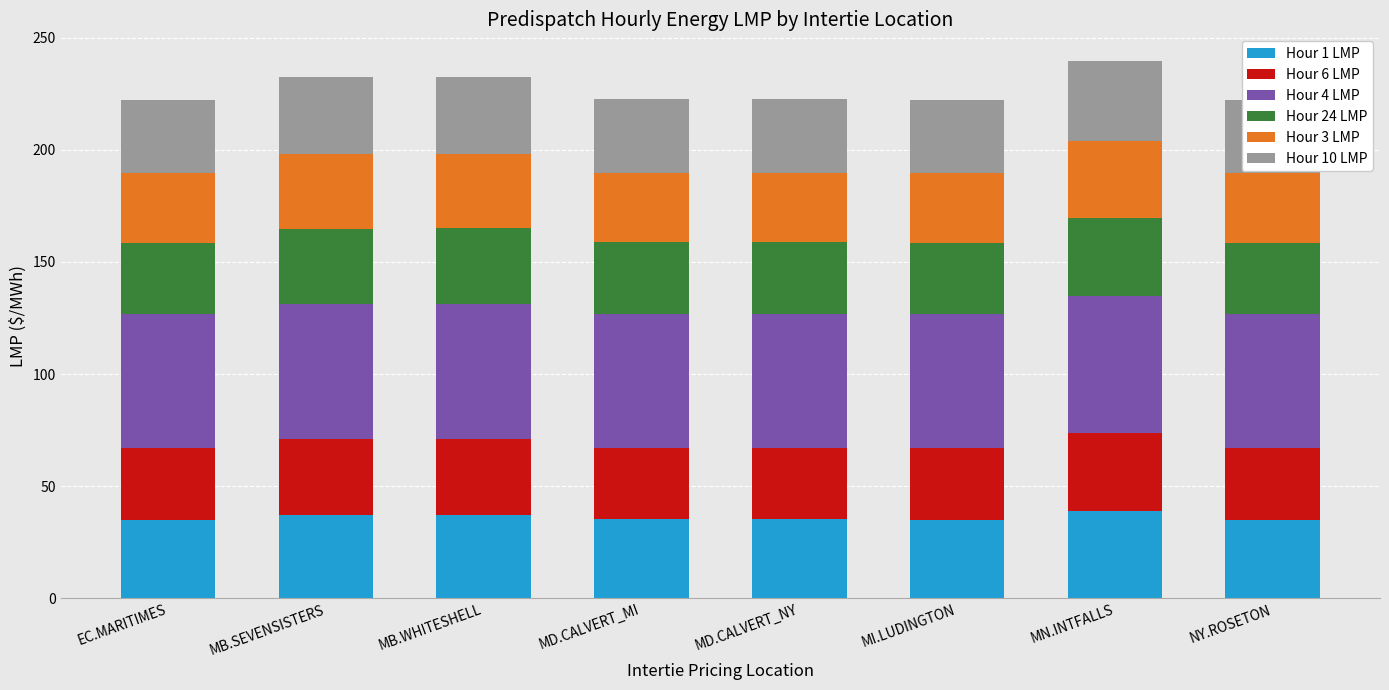

Reading left to right, extract all data points from this chart.

Hour 1 LMP: EC.MARITIMES=35.1	MB.SEVENSISTERS=37.2	MB.WHITESHELL=37.2	MD.CALVERT_MI=35.1	MD.CALVERT_NY=35.1	MI.LUDINGTON=35.0	MN.INTFALLS=38.7	NY.ROSETON=35.1
Hour 6 LMP: EC.MARITIMES=31.9	MB.SEVENSISTERS=33.9	MB.WHITESHELL=33.9	MD.CALVERT_MI=32.0	MD.CALVERT_NY=32.0	MI.LUDINGTON=31.9	MN.INTFALLS=35.1	NY.ROSETON=31.9
Hour 4 LMP: EC.MARITIMES=59.7	MB.SEVENSISTERS=60.3	MB.WHITESHELL=60.3	MD.CALVERT_MI=59.7	MD.CALVERT_NY=59.7	MI.LUDINGTON=59.6	MN.INTFALLS=60.9	NY.ROSETON=59.7
Hour 24 LMP: EC.MARITIMES=31.8	MB.SEVENSISTERS=33.6	MB.WHITESHELL=33.6	MD.CALVERT_MI=31.9	MD.CALVERT_NY=31.9	MI.LUDINGTON=31.9	MN.INTFALLS=34.8	NY.ROSETON=31.8
Hour 3 LMP: EC.MARITIMES=31.2	MB.SEVENSISTERS=33.2	MB.WHITESHELL=33.2	MD.CALVERT_MI=31.2	MD.CALVERT_NY=31.2	MI.LUDINGTON=31.2	MN.INTFALLS=34.6	NY.ROSETON=31.2
Hour 10 LMP: EC.MARITIMES=32.7	MB.SEVENSISTERS=34.2	MB.WHITESHELL=34.2	MD.CALVERT_MI=32.8	MD.CALVERT_NY=32.8	MI.LUDINGTON=32.8	MN.INTFALLS=35.5	NY.ROSETON=32.7